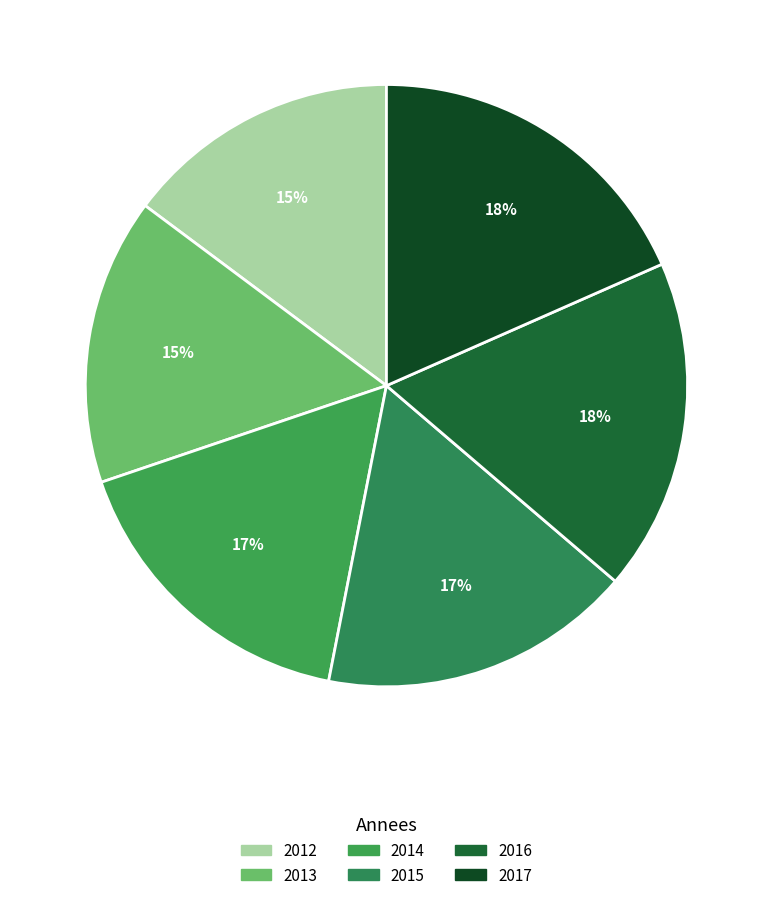

Count the number of slices in the pie.

6